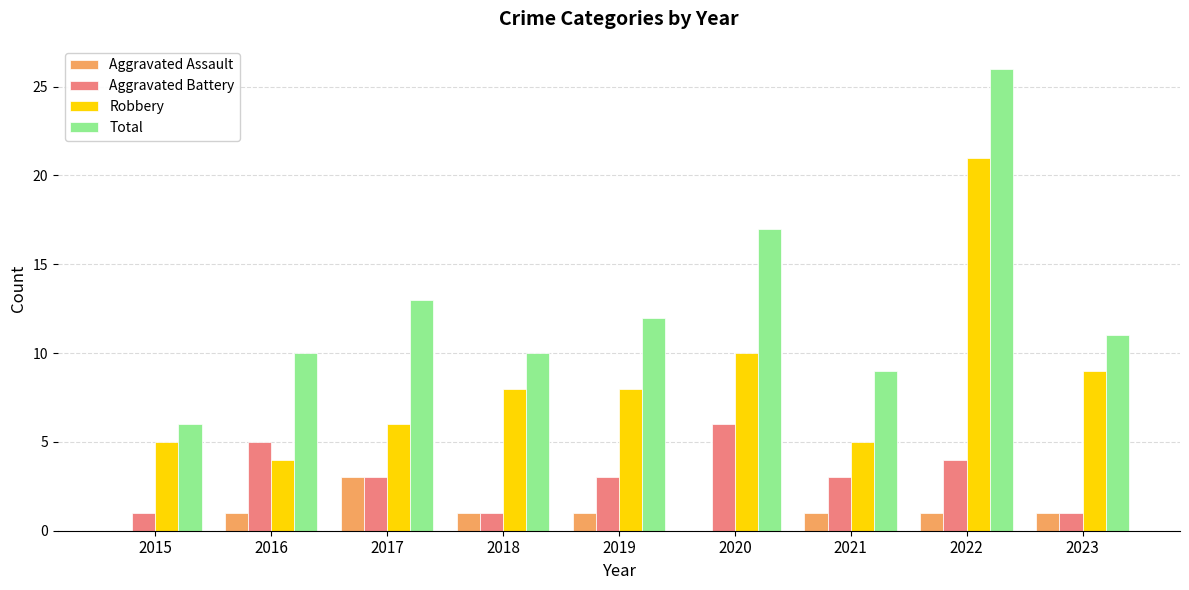

True or false: Aggravated Battery has a value of 3 at 2019.

True